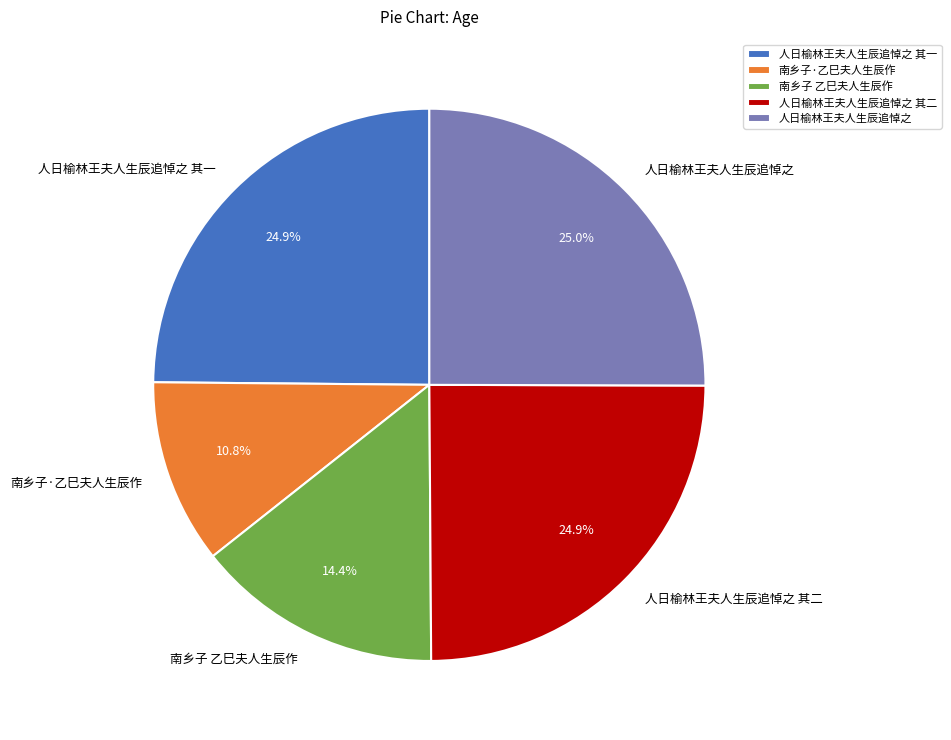

Which has a higher value, 南乡子·乙巳夫人生辰作 or 人日榆林王夫人生辰追悼之 其二?

人日榆林王夫人生辰追悼之 其二